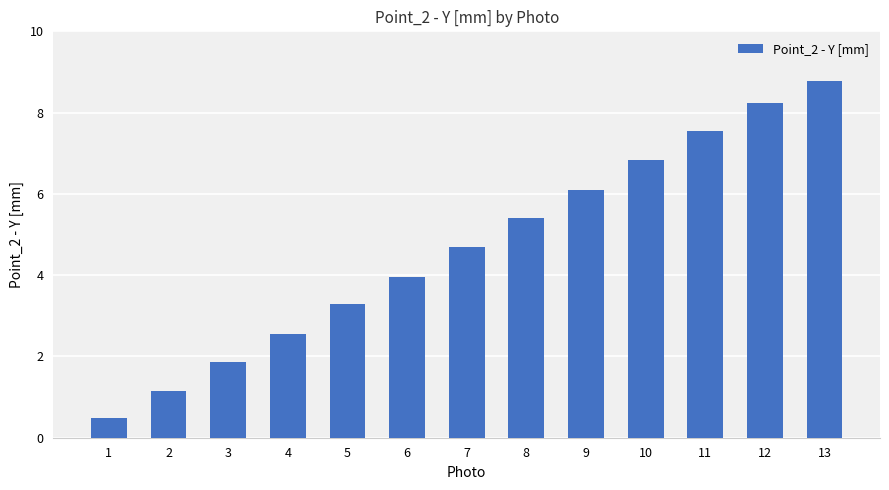

The value at 12 is 8.2. True or false?

True